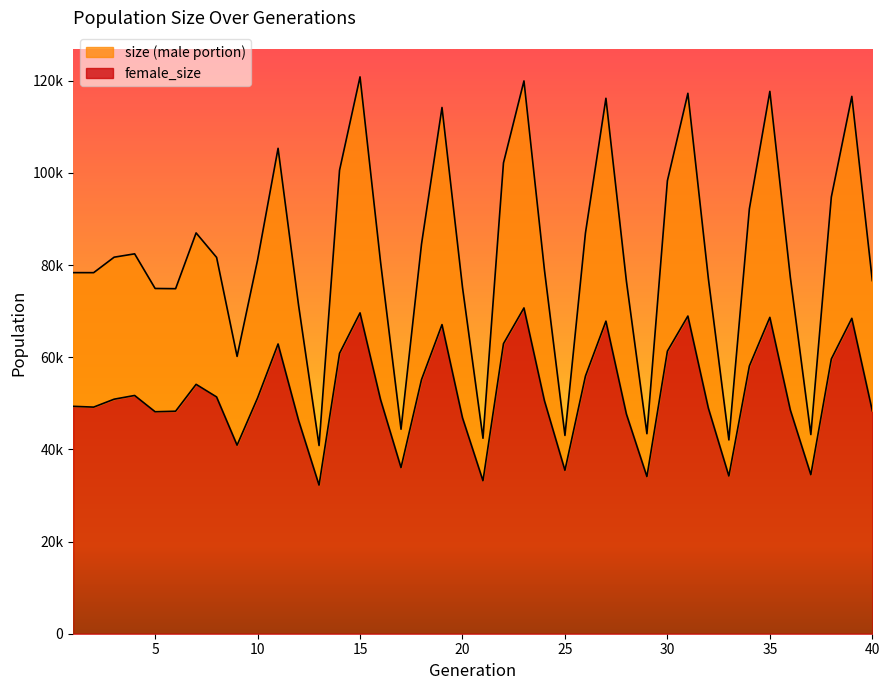

At which category is the sum across all series the highest?

23